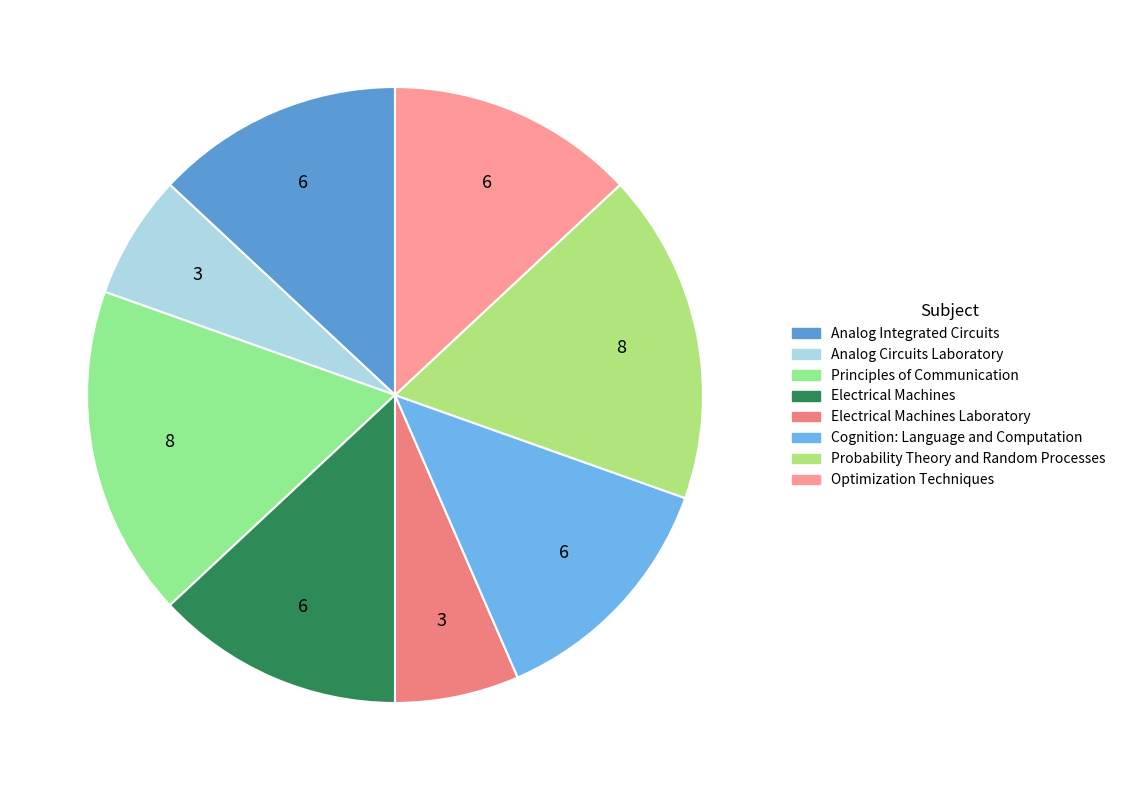

Does any single category account for the majority?

No